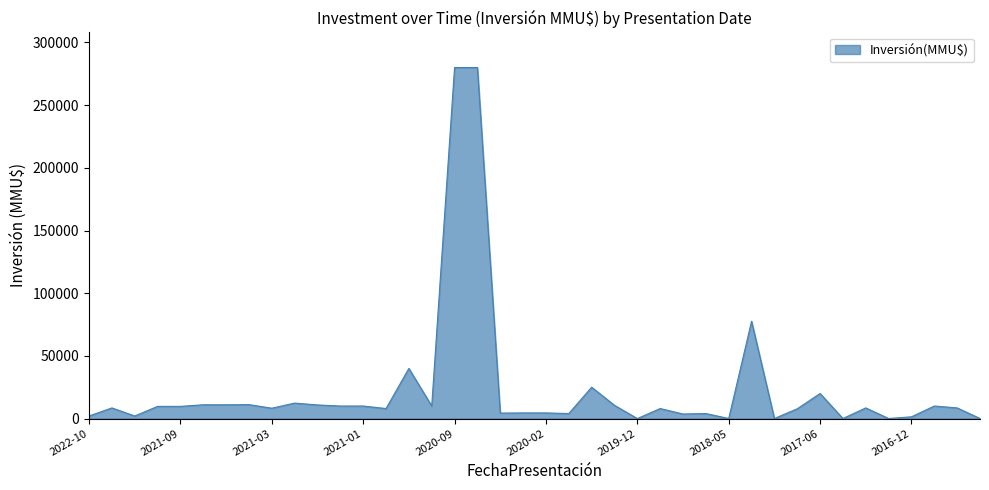

What is the greatest value displayed?

280000